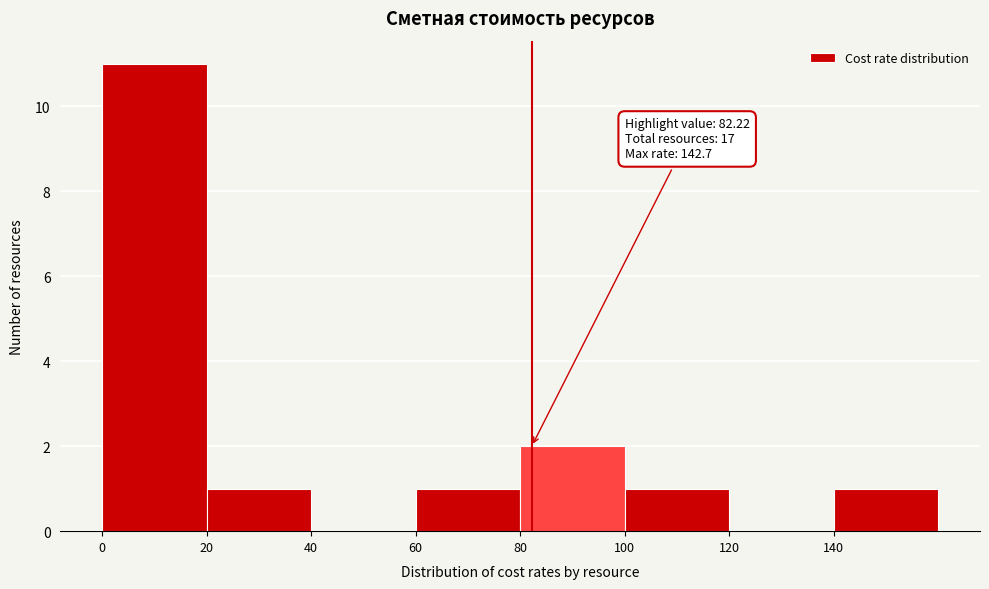

Over which range of the x-axis is the bar tallest?

0 to 20